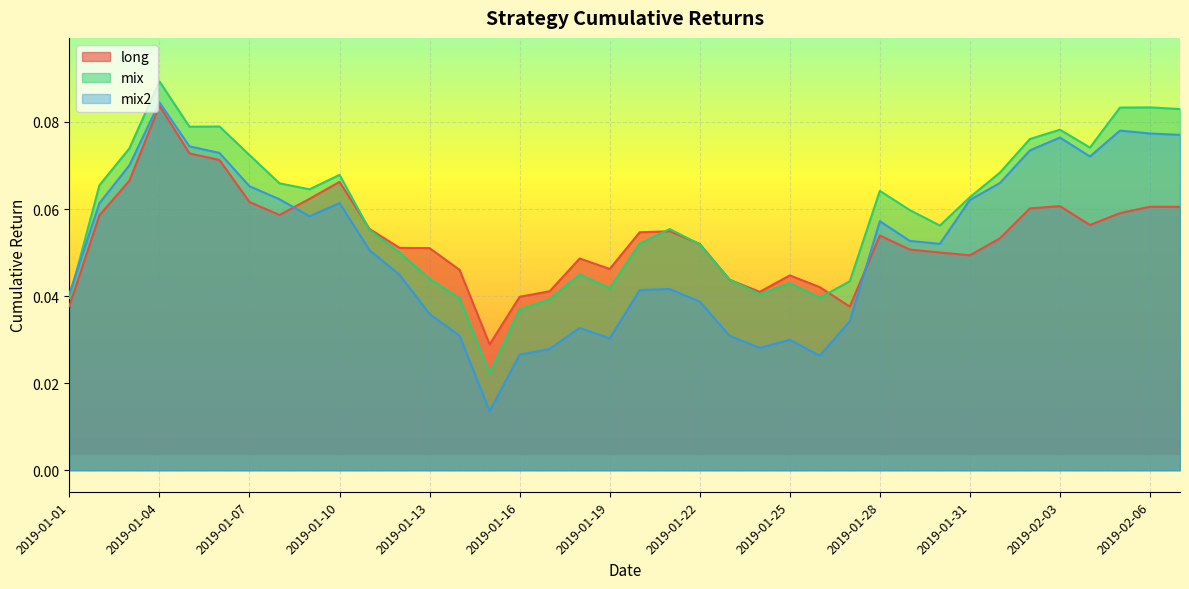

Count the number of categories in the chart.

38